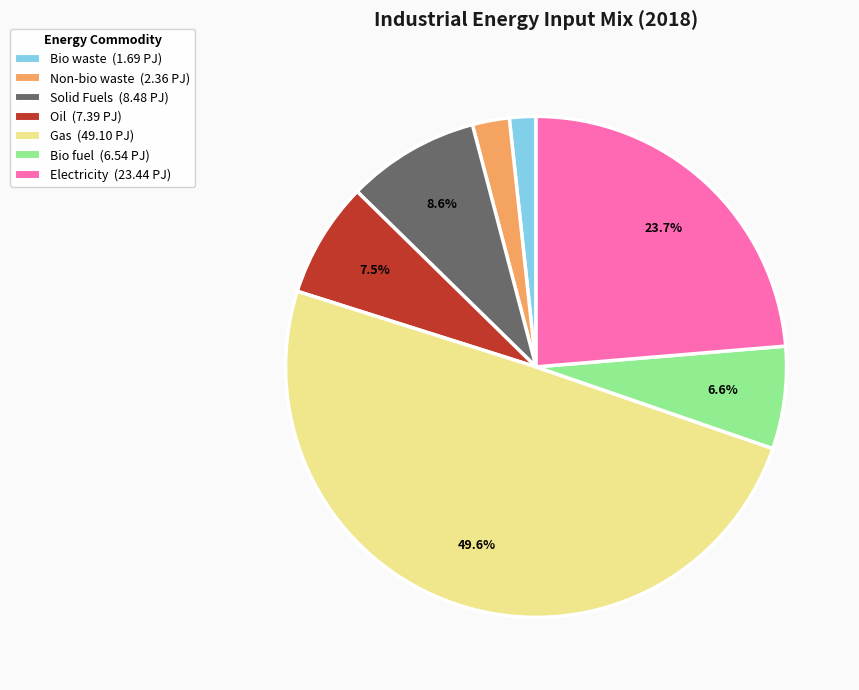

To the nearest percent, what is the average slice percentage?

14%